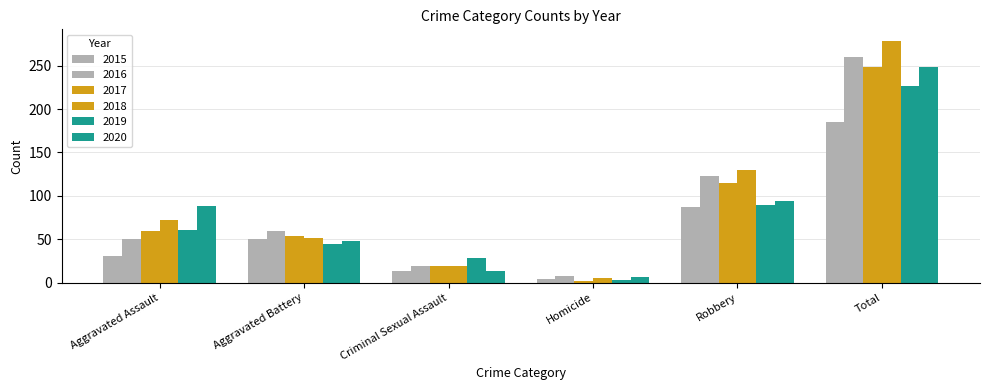

What is the minimum value for 2020?

6